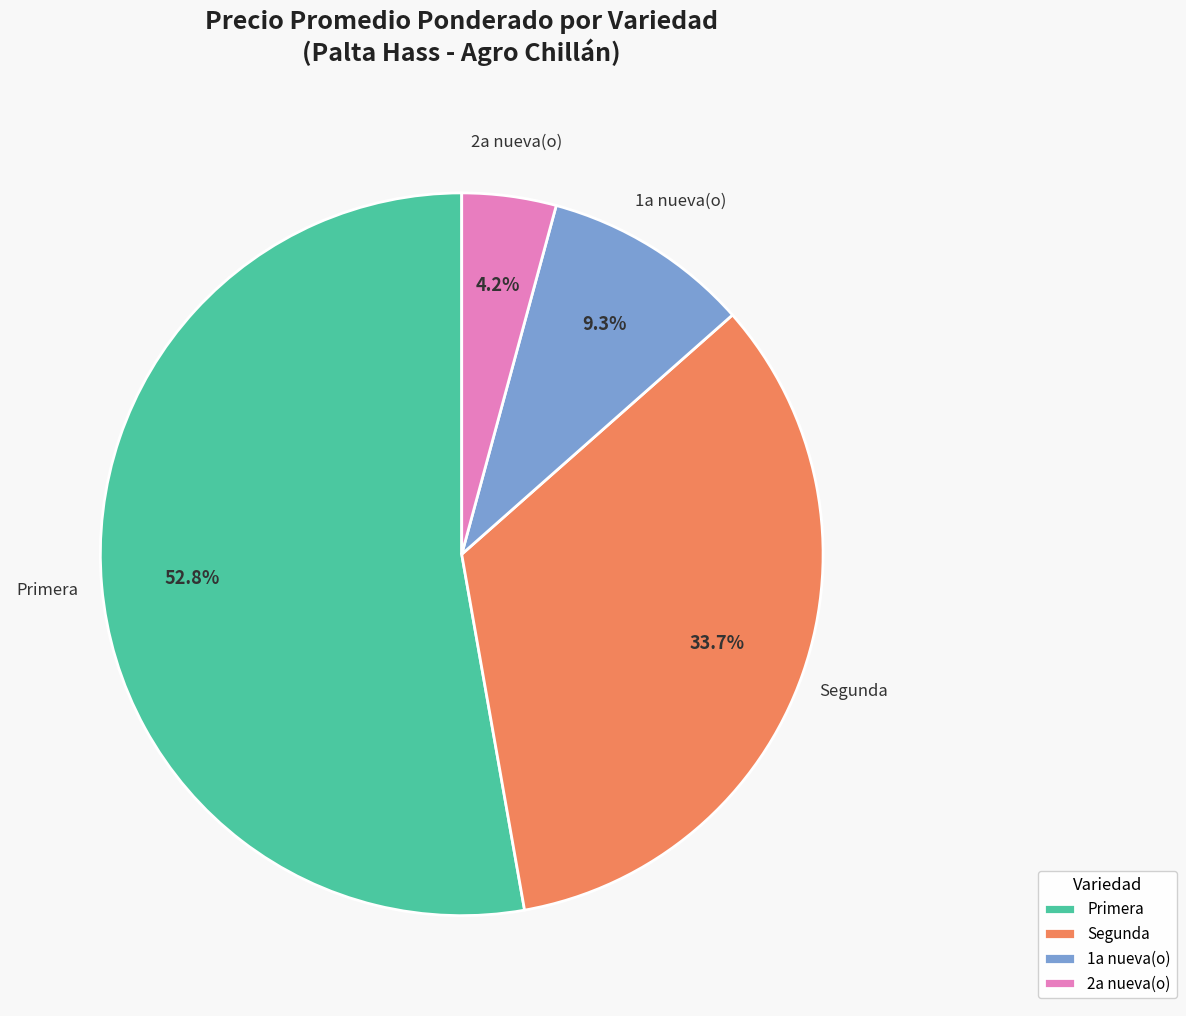

Rank the categories by value from lowest to highest.

2a nueva(o), 1a nueva(o), Segunda, Primera